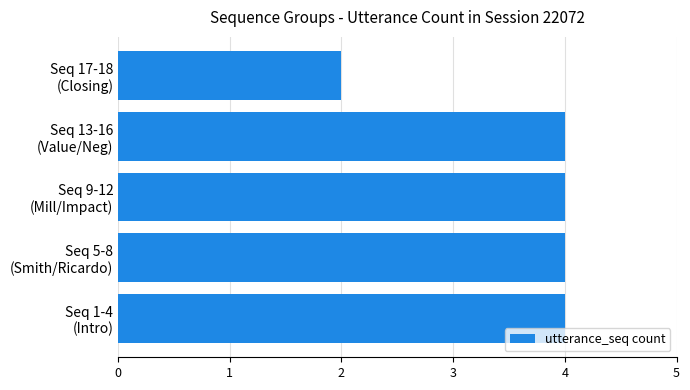

What is the maximum value shown in the chart?

4